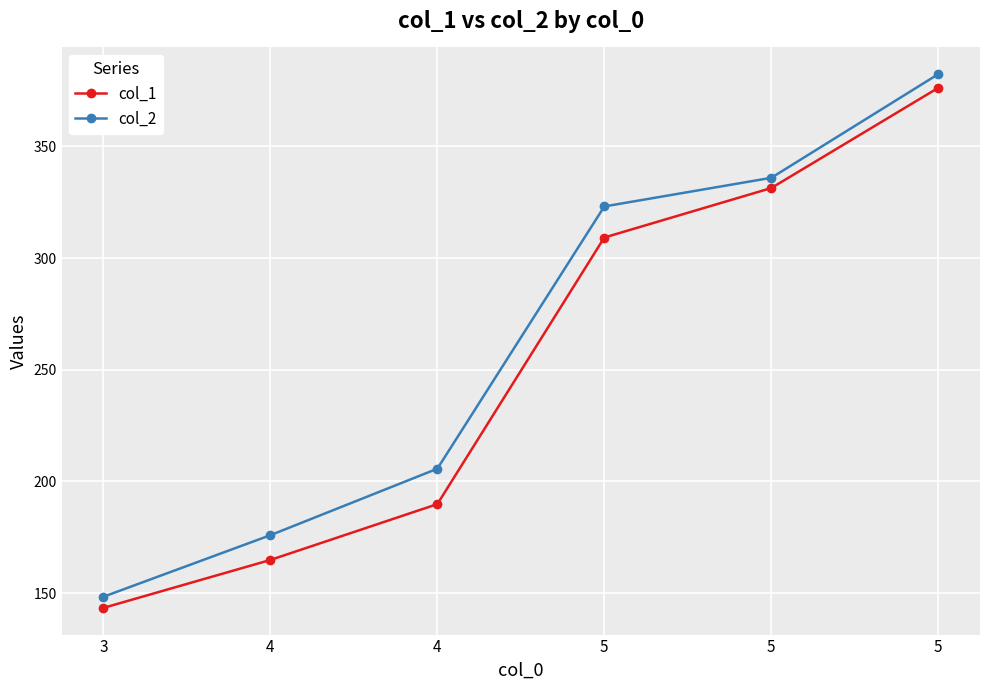

Which series has the largest range (max minus min)?

col_2